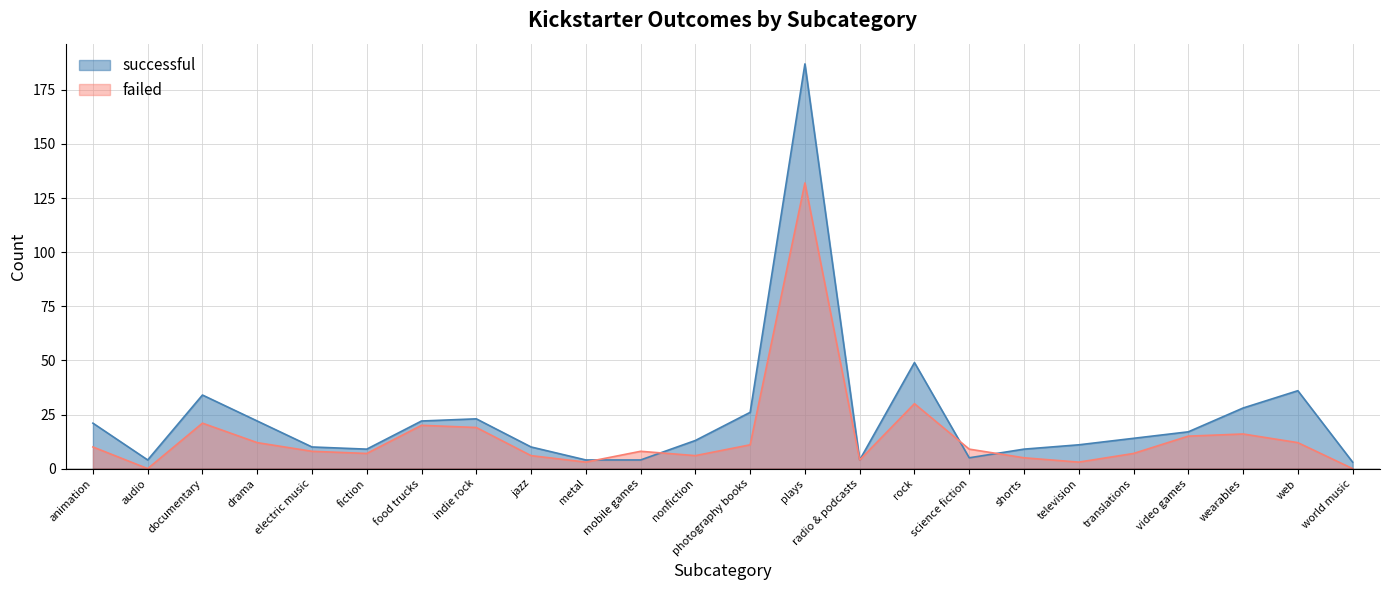

How many values in the successful series exceed 14?

11